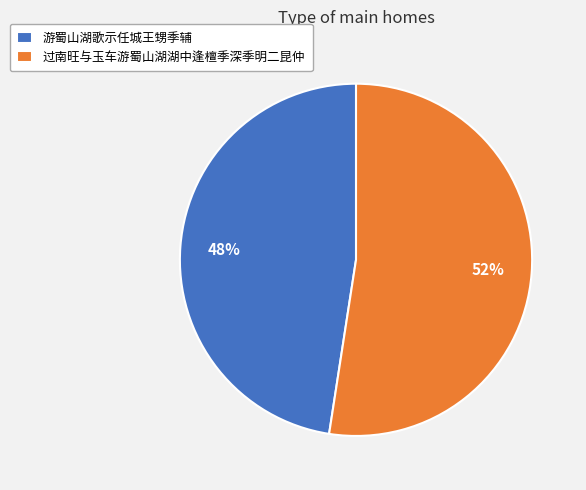

What percentage is the 游蜀山湖歌示任城王甥季辅 slice, to the nearest percent?

48%